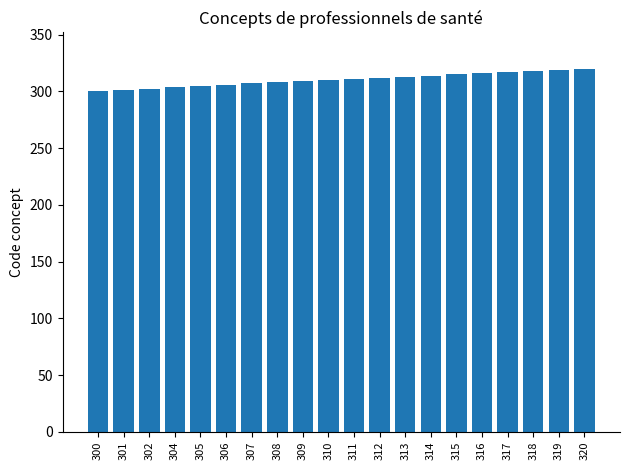

What is the difference between the second highest and minimum values?

19